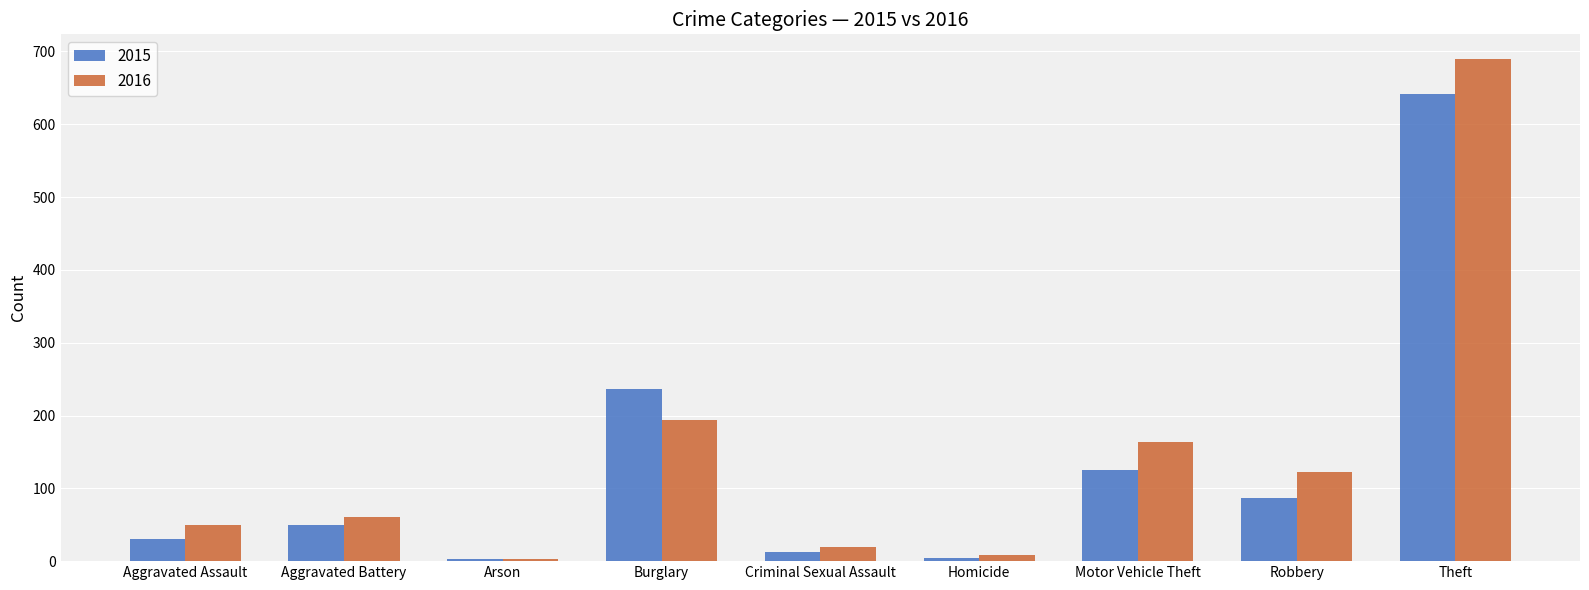

How many bars are there in total?

18